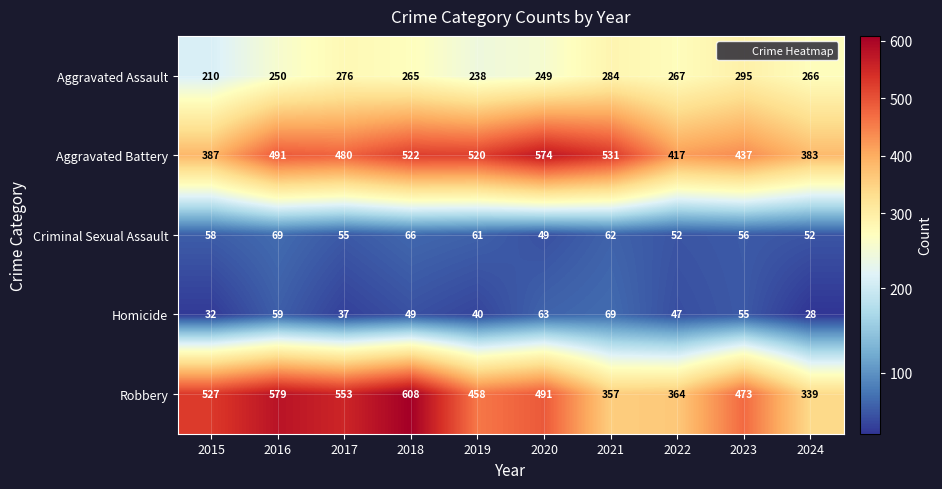

Is it true that Criminal Sexual Assault equals 80 at 2022?

False